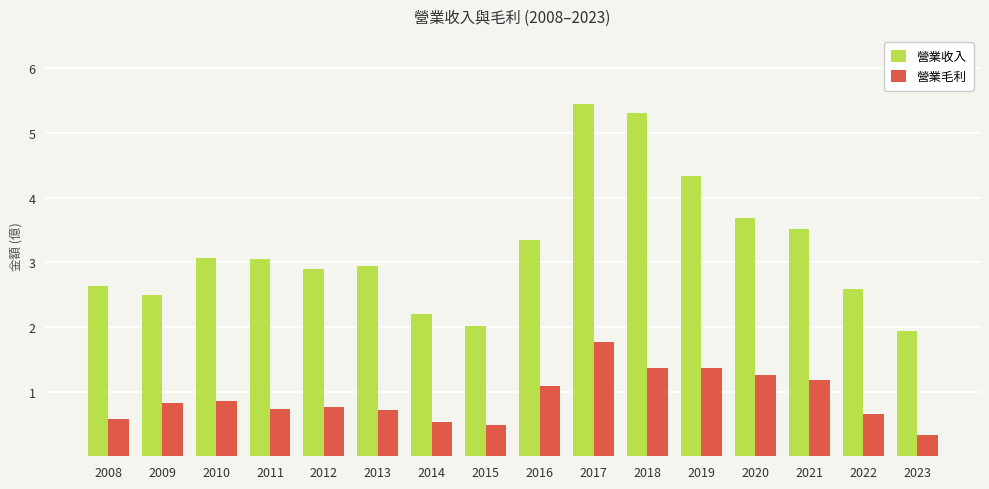

List the series in order of their peak value, lowest first.

營業毛利, 營業收入